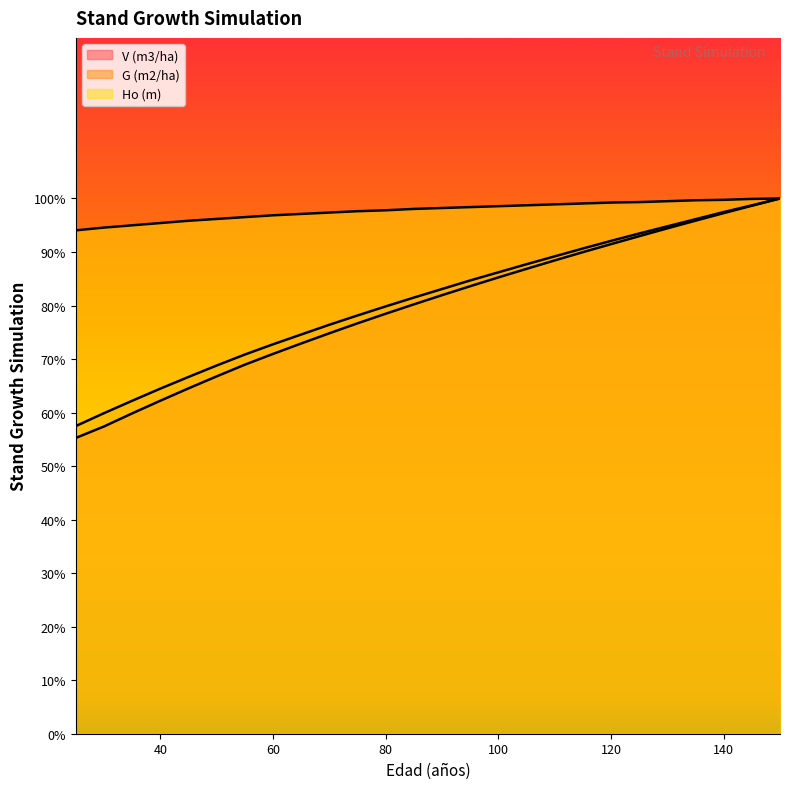

True or false: V (m3/ha) and Ho (m) intersect in this chart.

False